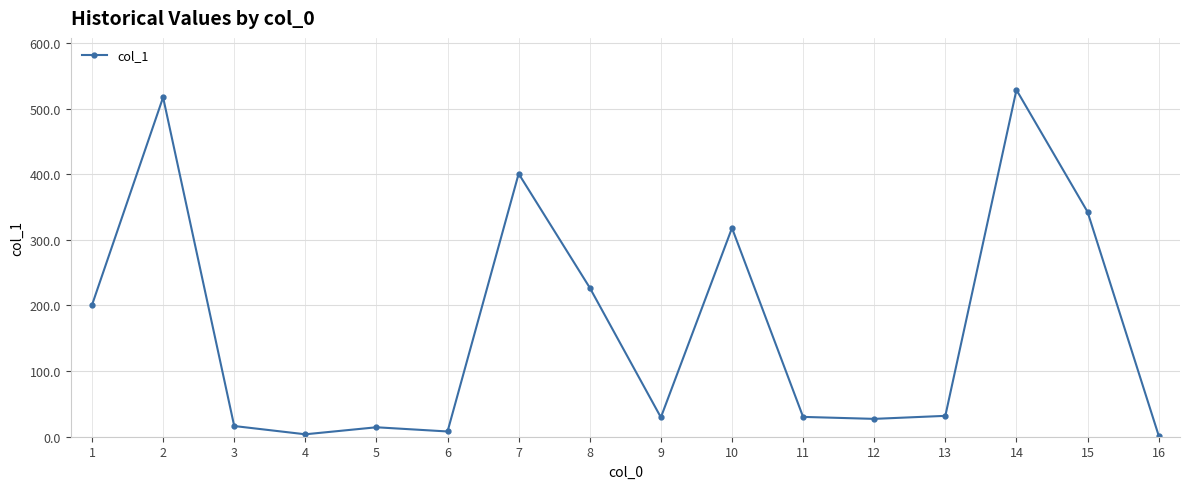

How many data points are less than 31?

8